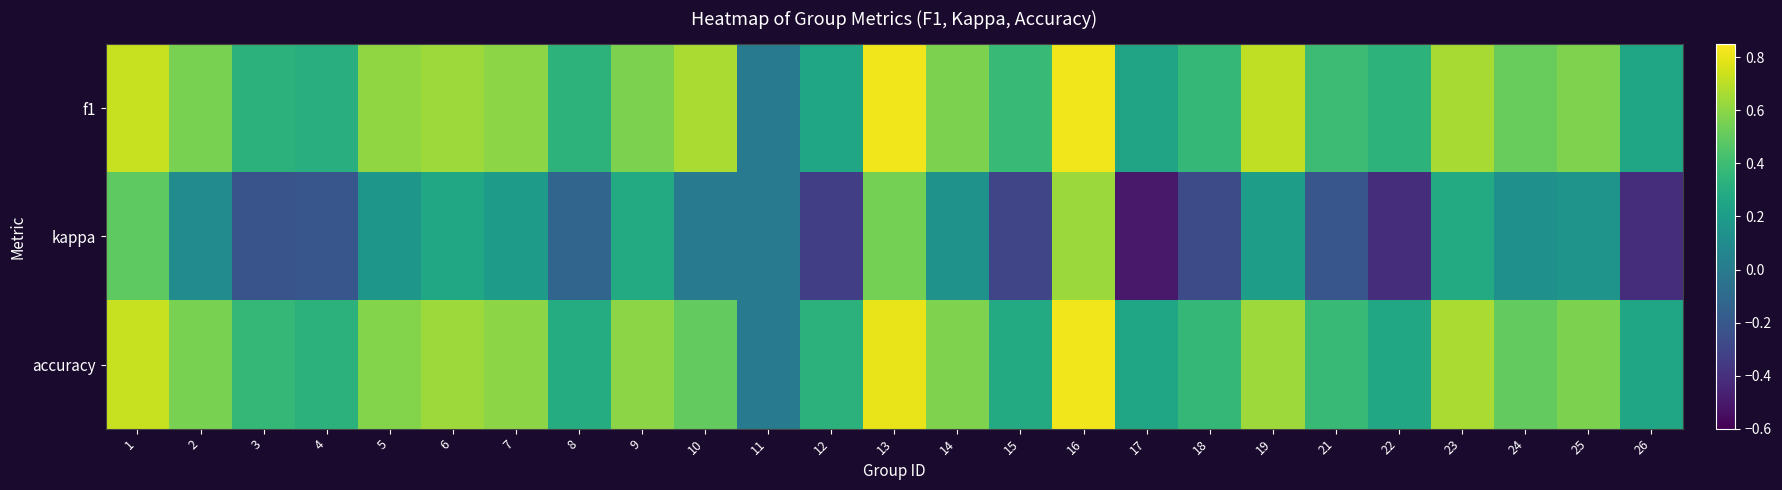

Reading left to right, list all the values displayed in this chart.

f1: 1=0.7	2=0.6	3=0.3	4=0.3	5=0.6	6=0.6	7=0.6	8=0.3	9=0.6	10=0.7	11=0.0	12=0.2	13=0.8	14=0.6	15=0.4	16=0.8	17=0.2	18=0.4	19=0.7	21=0.4	22=0.3	23=0.7	24=0.5	25=0.6	26=0.2
kappa: 1=0.5	2=0.1	3=-0.2	4=-0.2	5=0.2	6=0.3	7=0.2	8=-0.1	9=0.3	10=0.0	11=0.0	12=-0.3	13=0.5	14=0.1	15=-0.3	16=0.6	17=-0.5	18=-0.3	19=0.2	21=-0.2	22=-0.4	23=0.3	24=0.1	25=0.2	26=-0.4
accuracy: 1=0.7	2=0.6	3=0.4	4=0.3	5=0.6	6=0.6	7=0.6	8=0.3	9=0.6	10=0.5	11=0.0	12=0.3	13=0.8	14=0.6	15=0.3	16=0.8	17=0.2	18=0.4	19=0.6	21=0.4	22=0.3	23=0.7	24=0.5	25=0.6	26=0.2